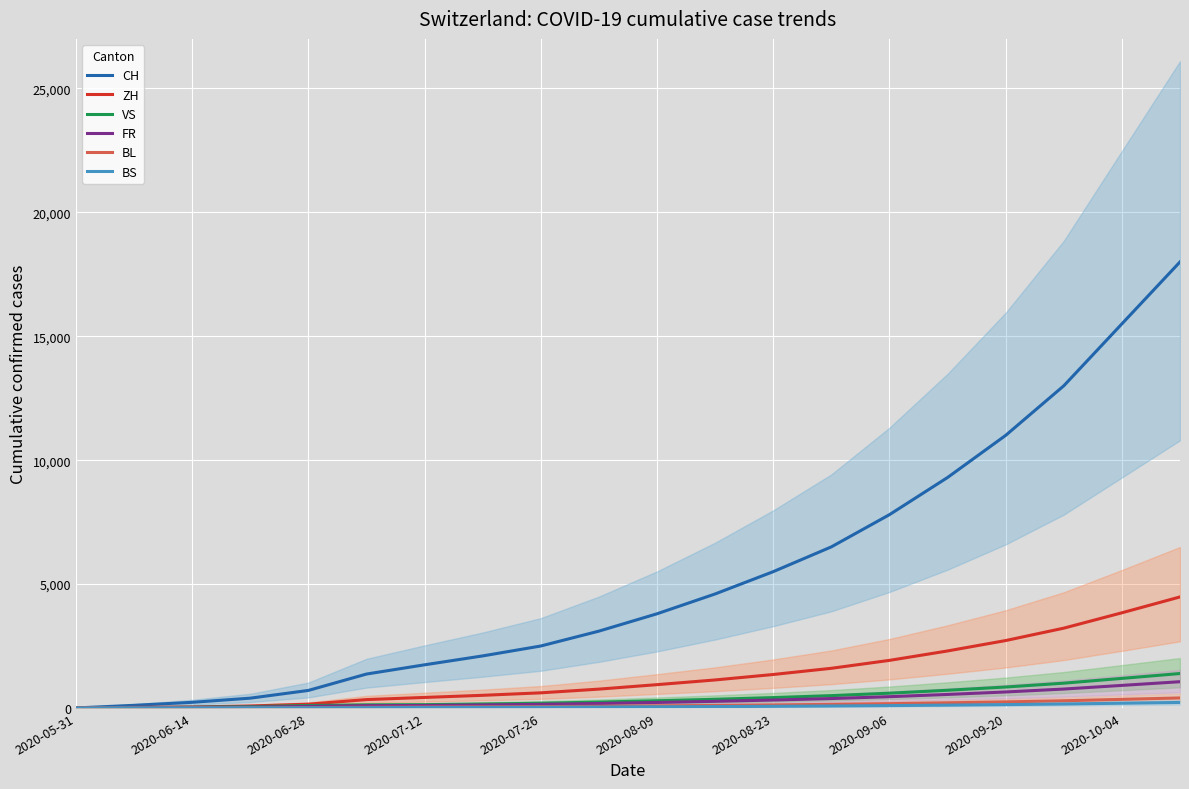

True or false: BS and BL cross at least once.

False